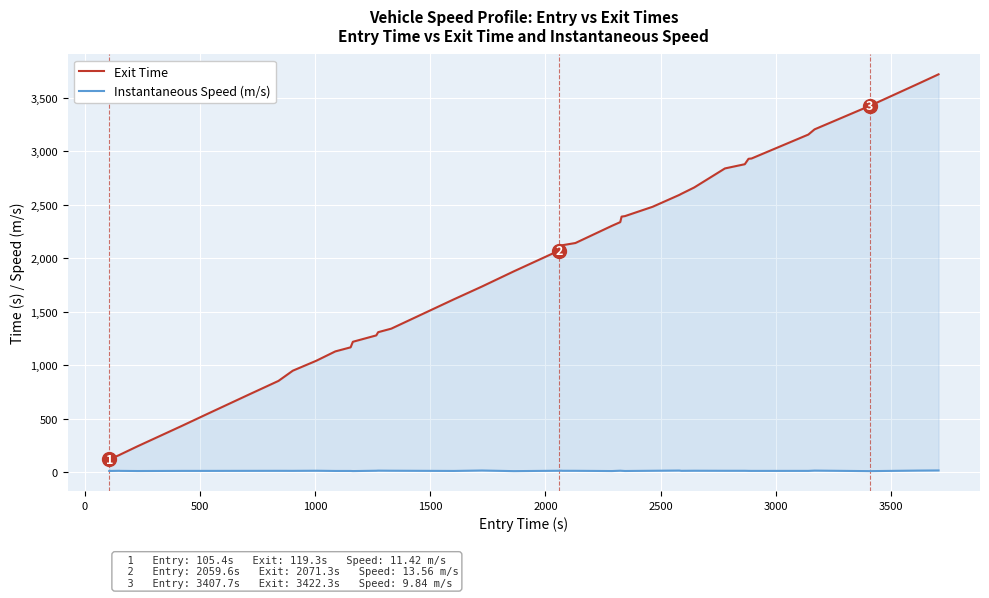

What are all the series names shown in the legend?

Exit Time, Instantaneous Speed (m/s)